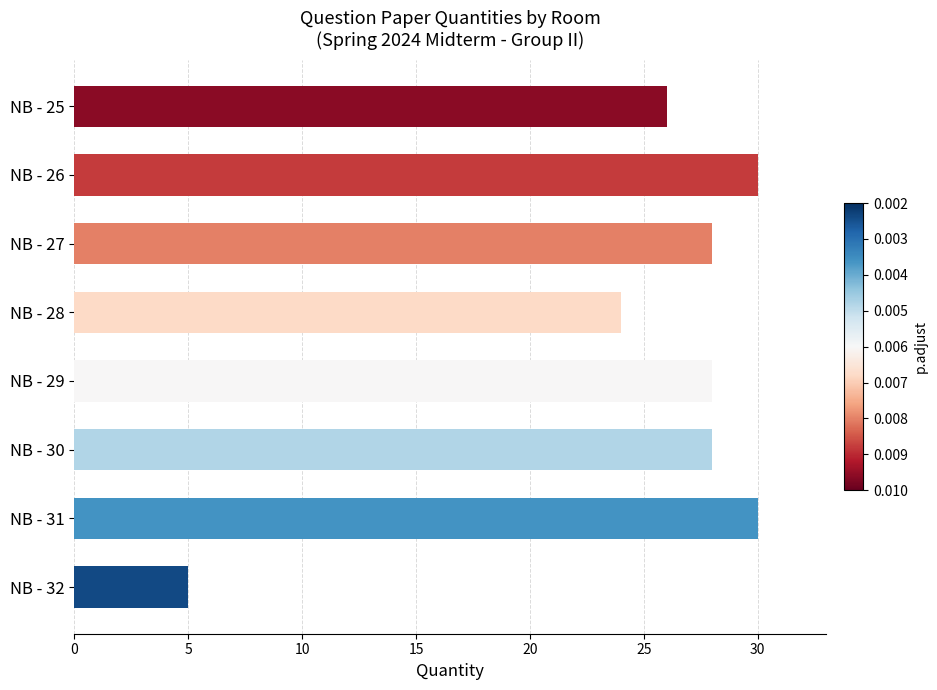

At which label is the value closest to 17?

NB - 28